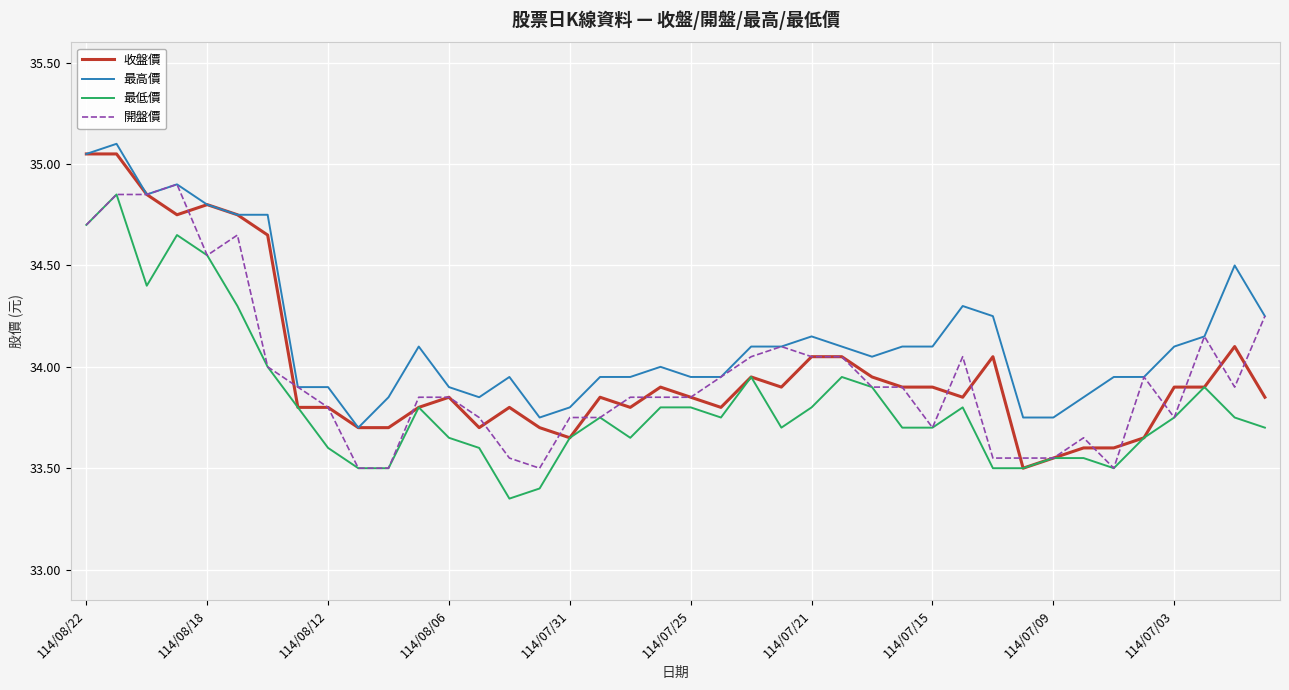

True or false: 最低價 and 最高價 cross at least once.

False